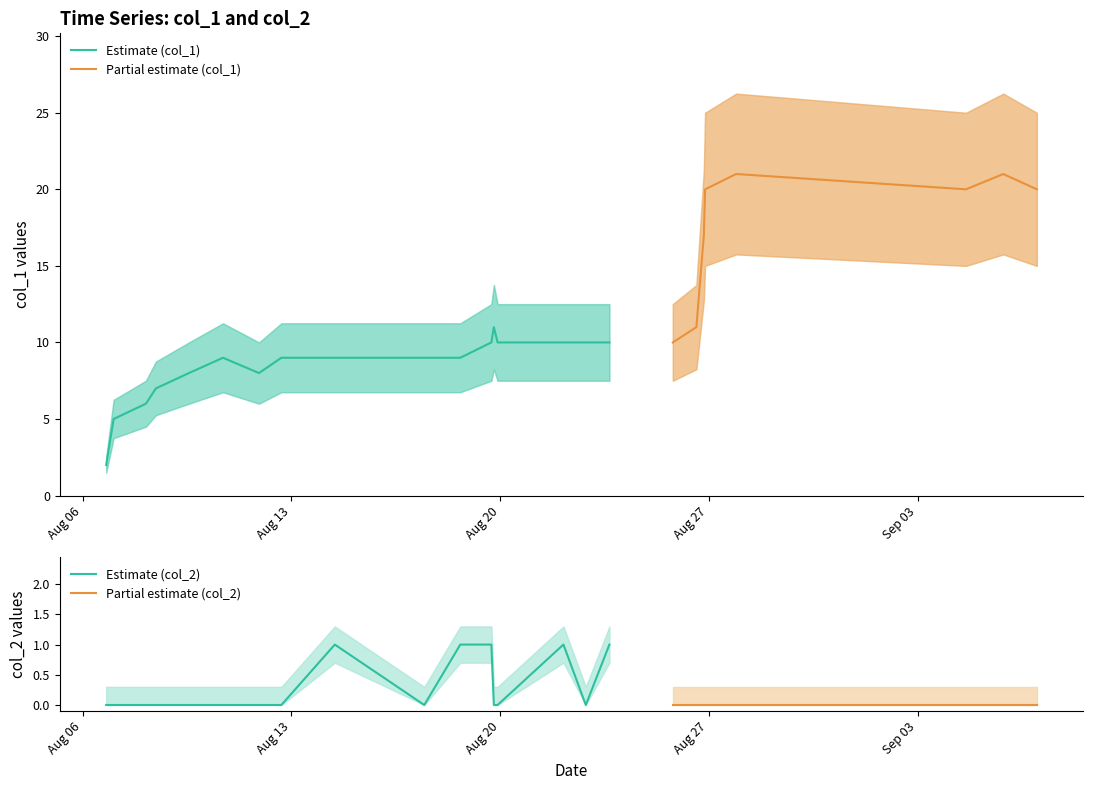

Which series has the widest spread of values?

col_1